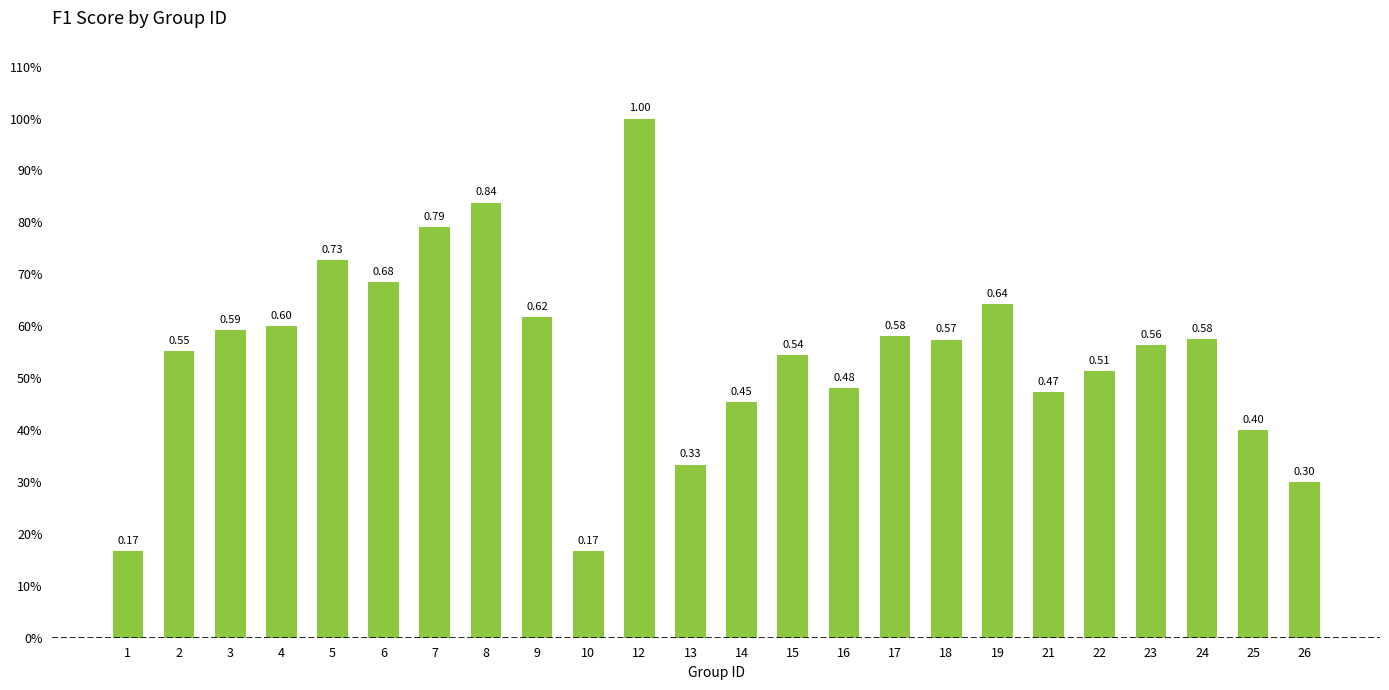

What is the value of the 16th bar from the left?

0.6